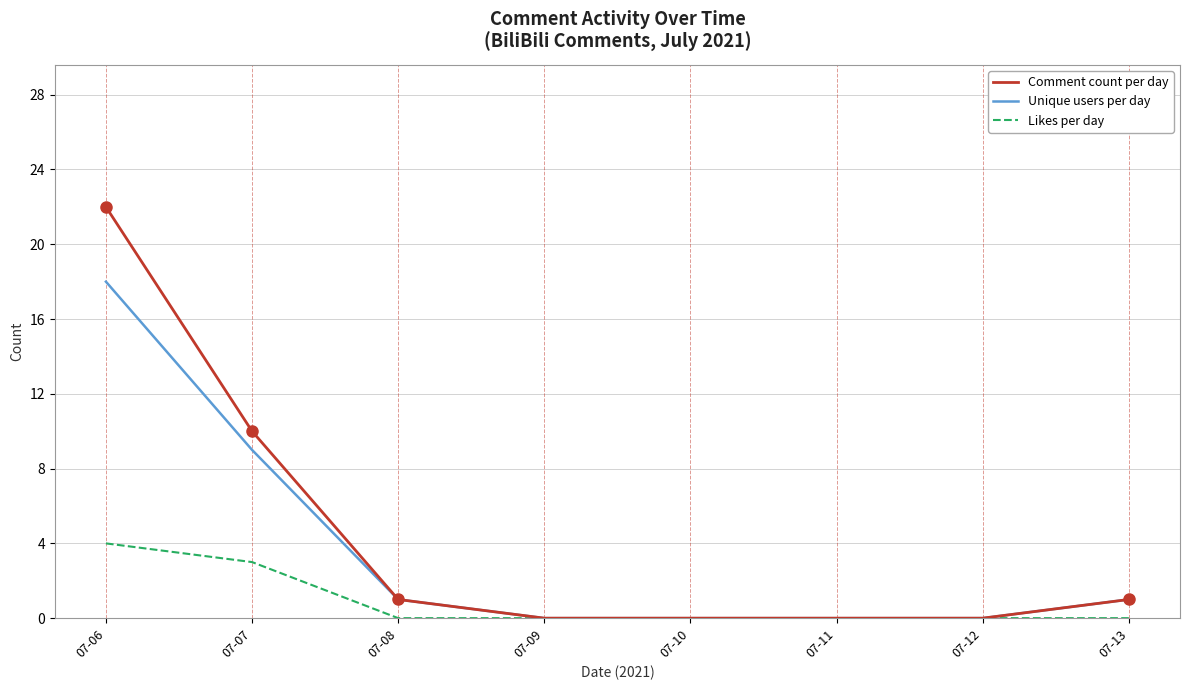

Is it true that Comment count per day equals -9 at 07-09?

False